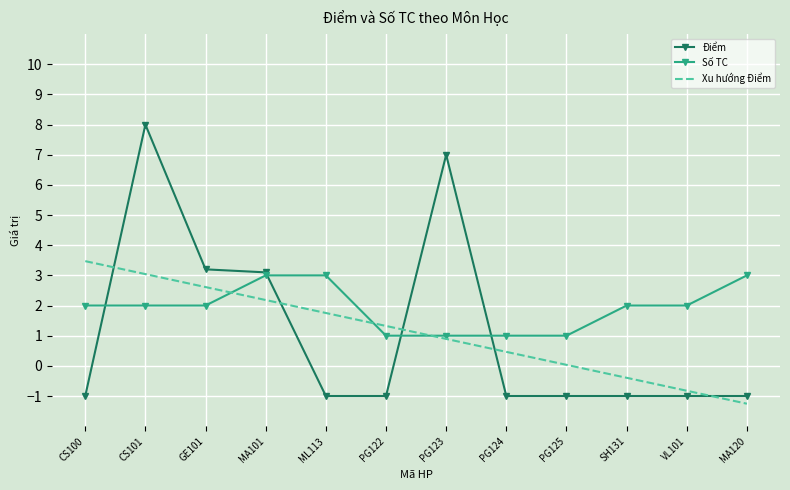

What are all the series names shown in the legend?

Điểm, Số TC, Xu hướng Điểm